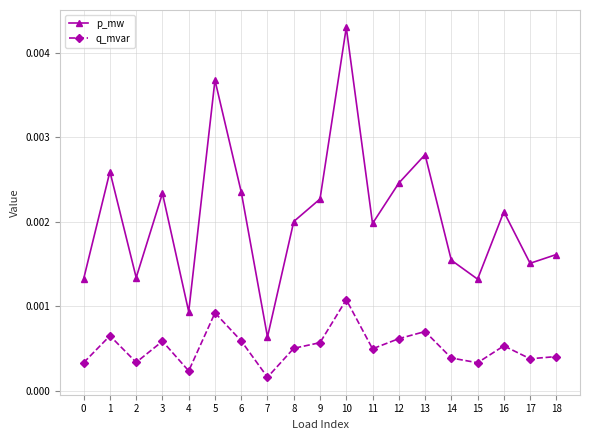

Is this an area chart (filled region under the line)?

No